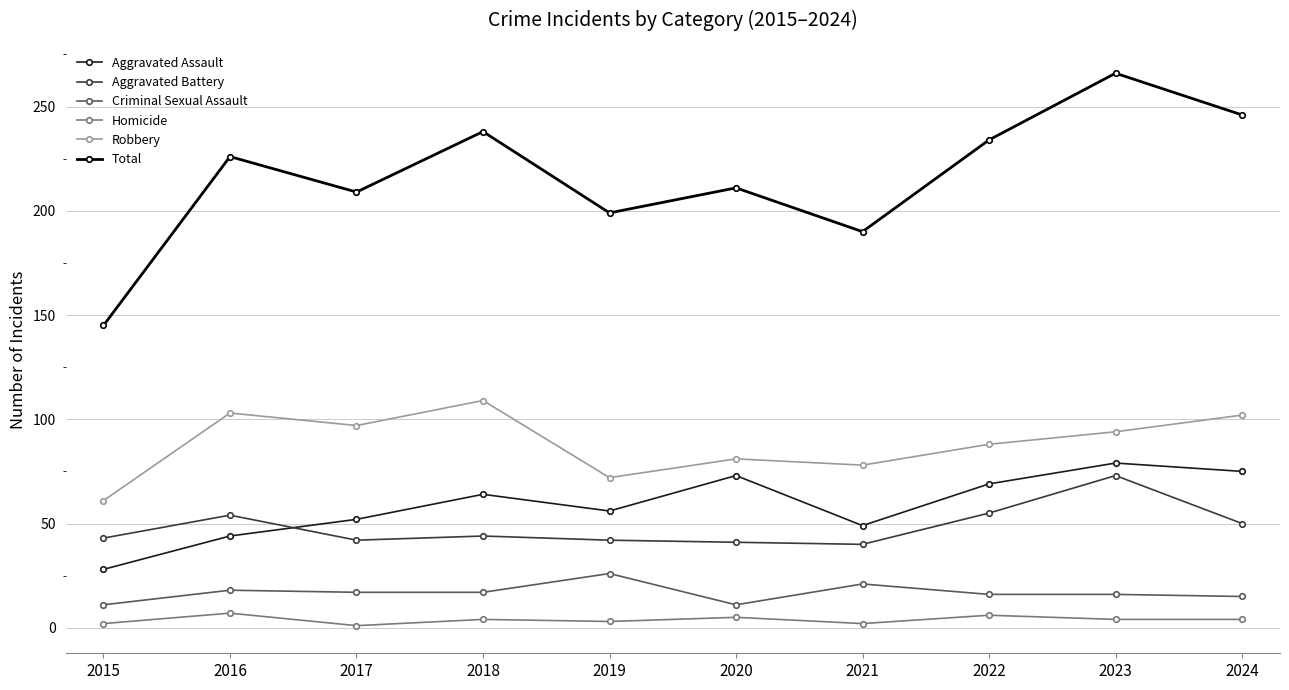

What is the spread (max minus min) of values at 2022?

228